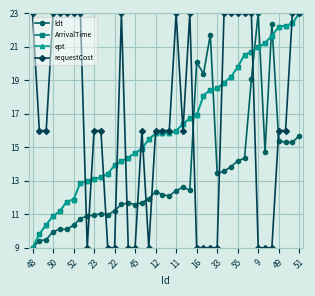

Does the chart display data point markers on the line(s)?

Yes